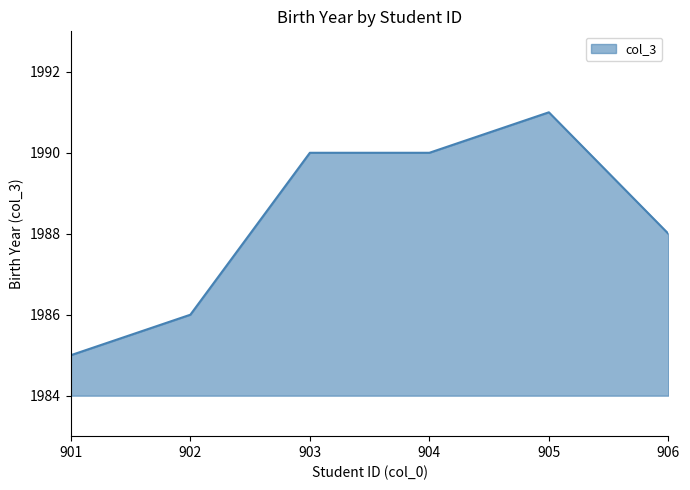

True or false: the data shows 1988 at 906.

True